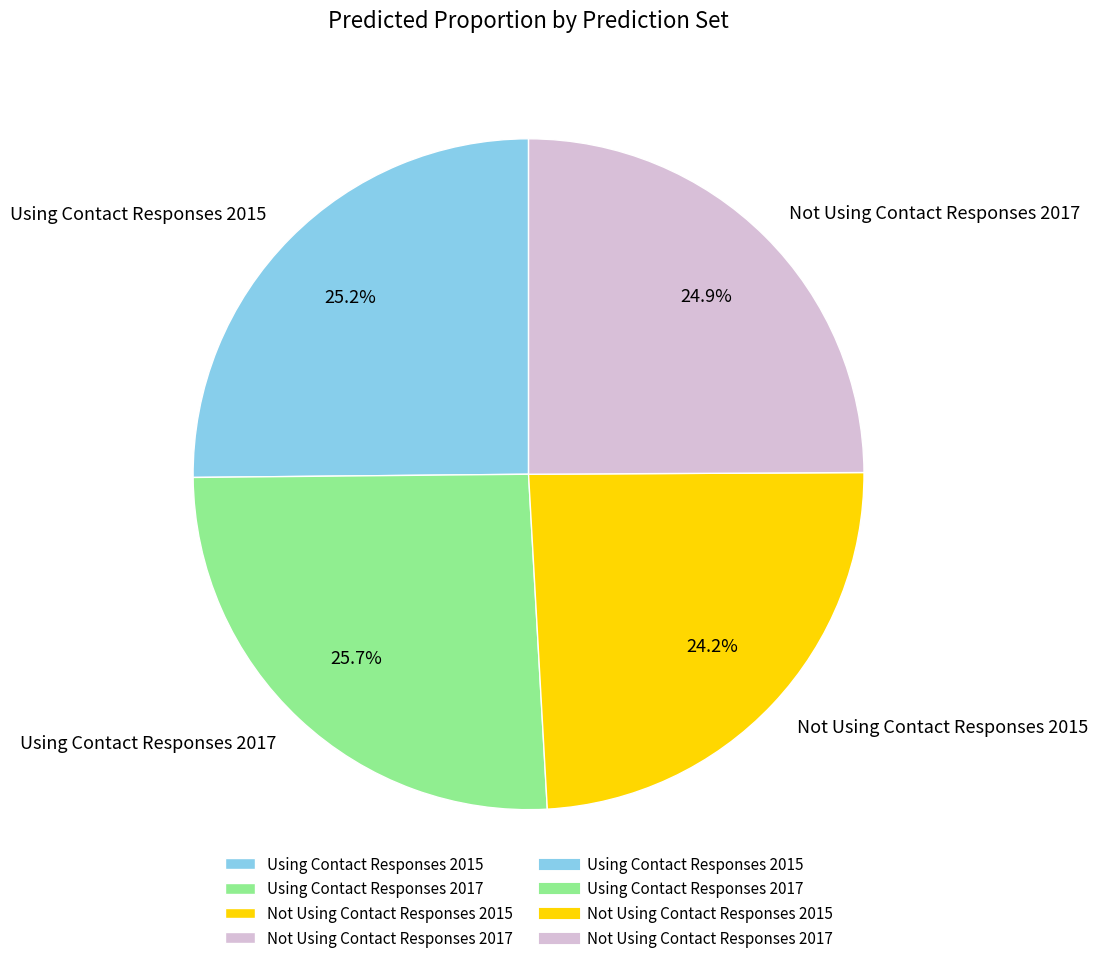

Count the number of slices in the pie.

4